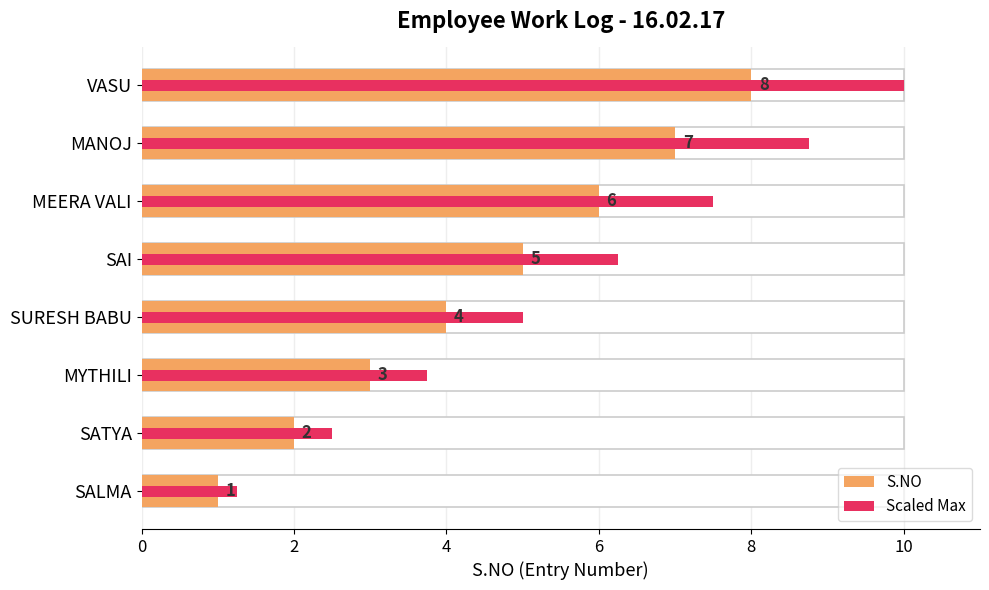

Is the value of S.NO at MEERA VALI greater than the value of Scaled Max at SATYA?

Yes